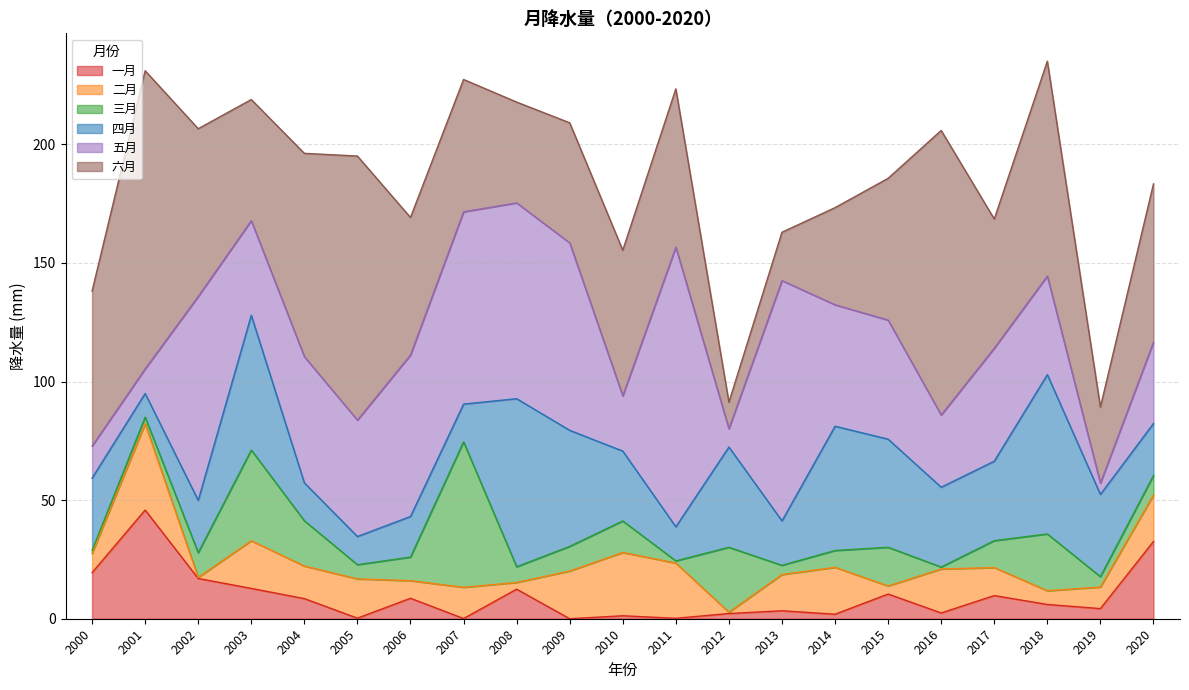

True or false: 六月 and 二月 intersect in this chart.

False